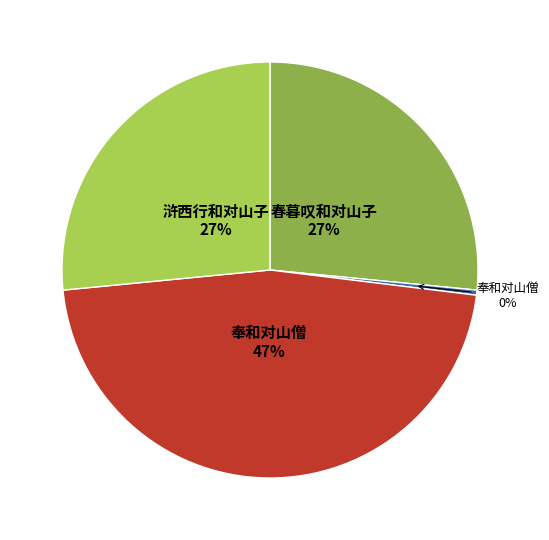

Is there a majority slice in this chart?

No